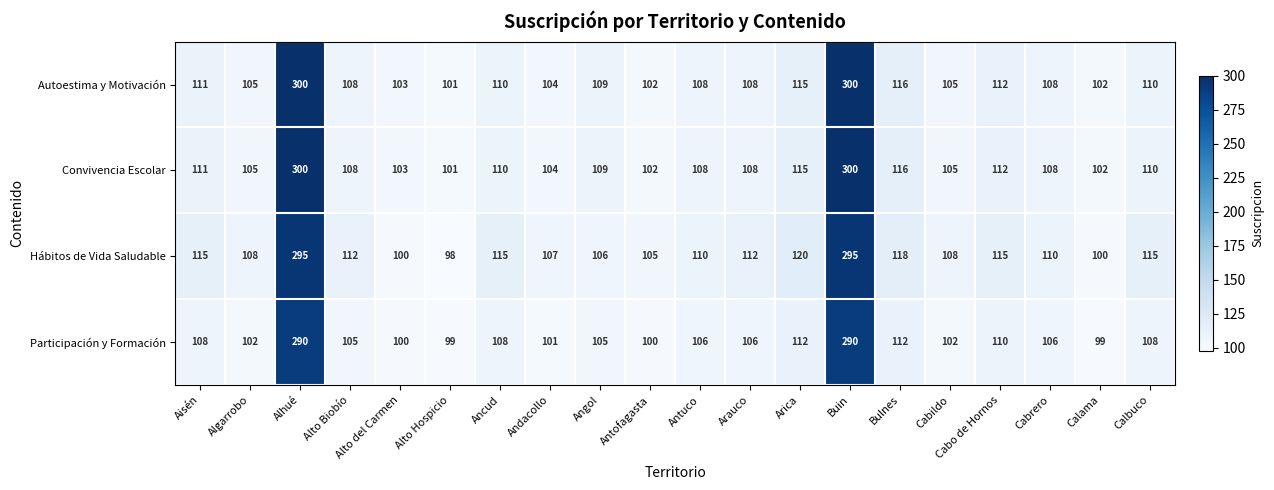

Is it true that Hábitos de Vida Saludable equals 188 at Aisén?

False